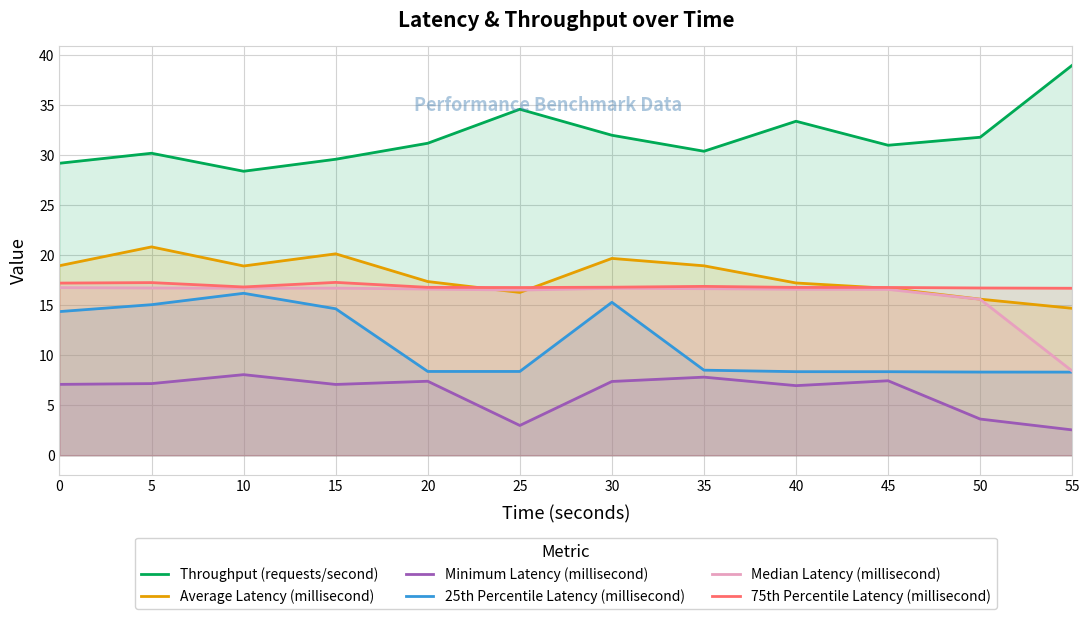

True or false: Median Latency (millisecond) and 75th Percentile Latency (millisecond) cross at least once.

False